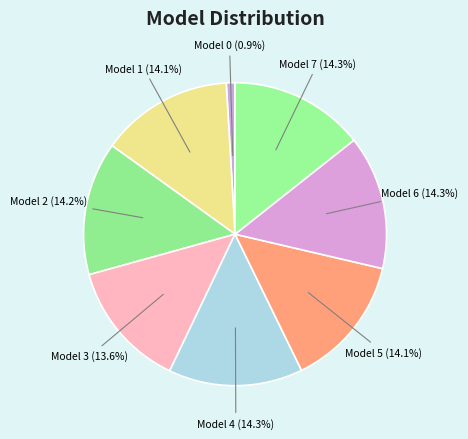

Combined, do Model 6 and Model 2 account for over 50%?

No